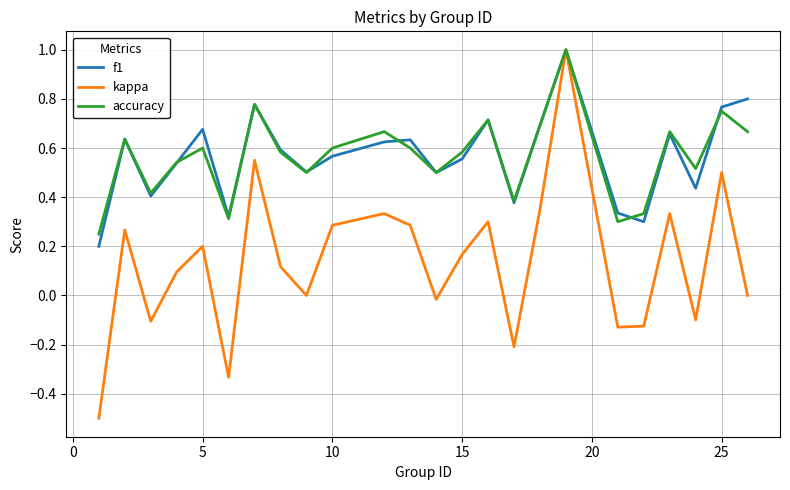

True or false: f1 and accuracy cross at least once.

True